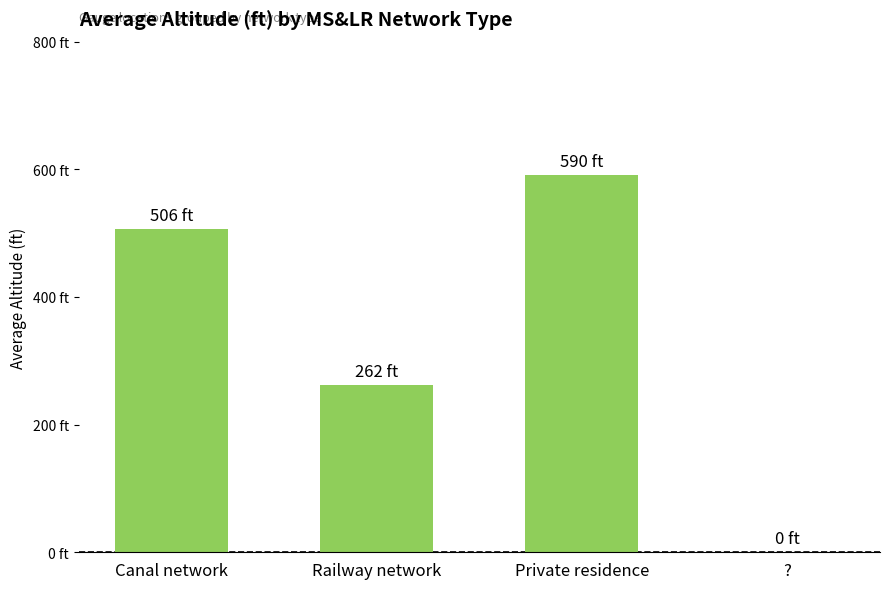

What is the sum of all values?

1357.9